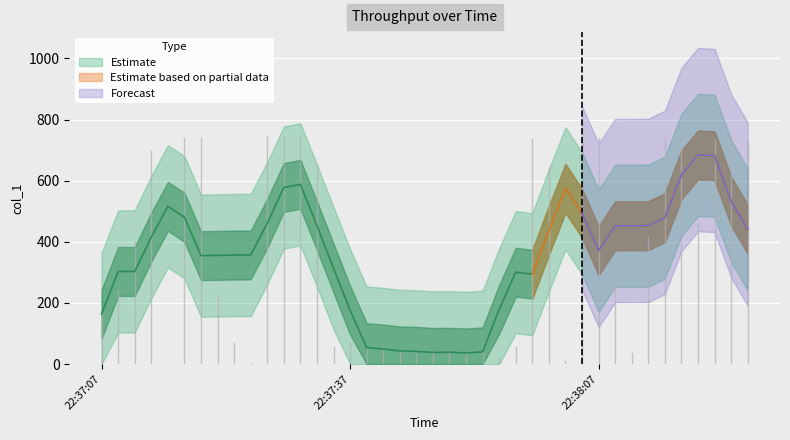

Reading right to left, transcribe all the data shown in this chart.

728.4	742.5	733.5	460.6	742.3	742.8	415.6	35.0	328.6	740.5	741.8	9.0	646.3	736.6	54.9	23.0	42.9	38.0	41.0	37.0	34.0	40.0	57.0	47.9	67.9	55.9	652.6	744.8	742.3	744.6	4.0	68.0	225.7	741.2	738.6	0.0	696.2	403.7	238.9	175.9